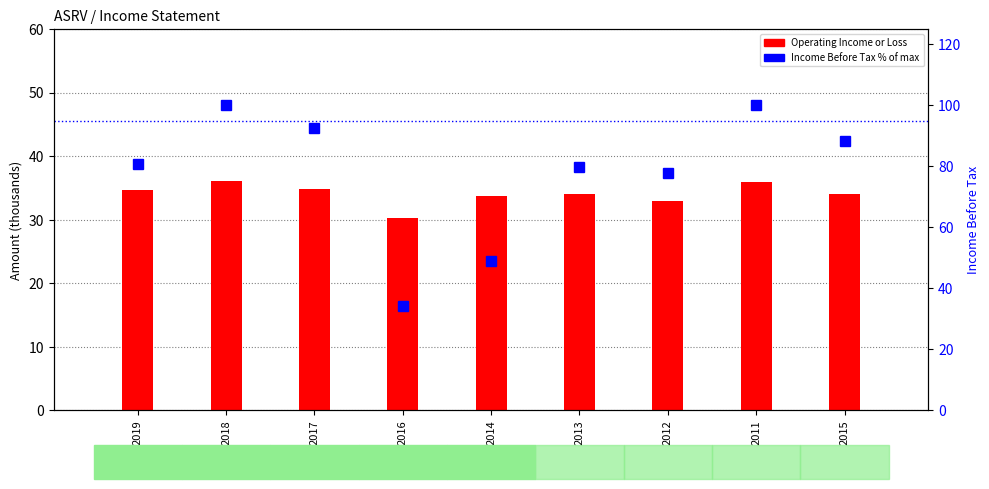

Which series has the largest total across all categories?

Income Before Tax % of max